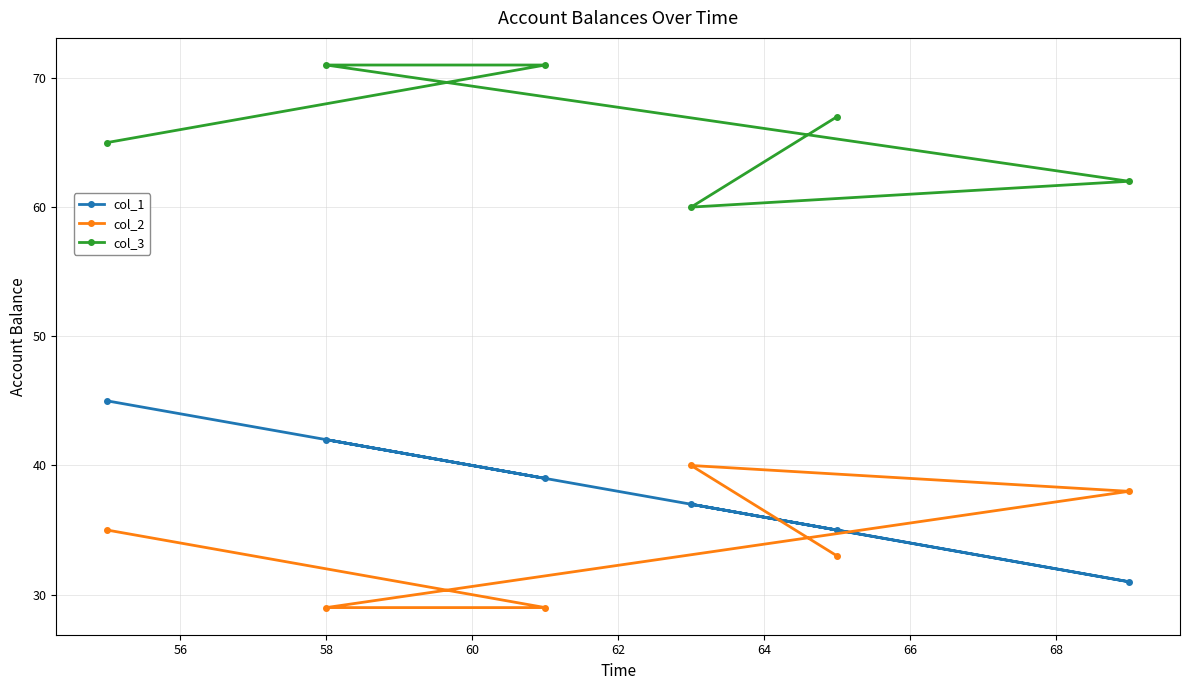

Which series has the largest total across all categories?

col_3